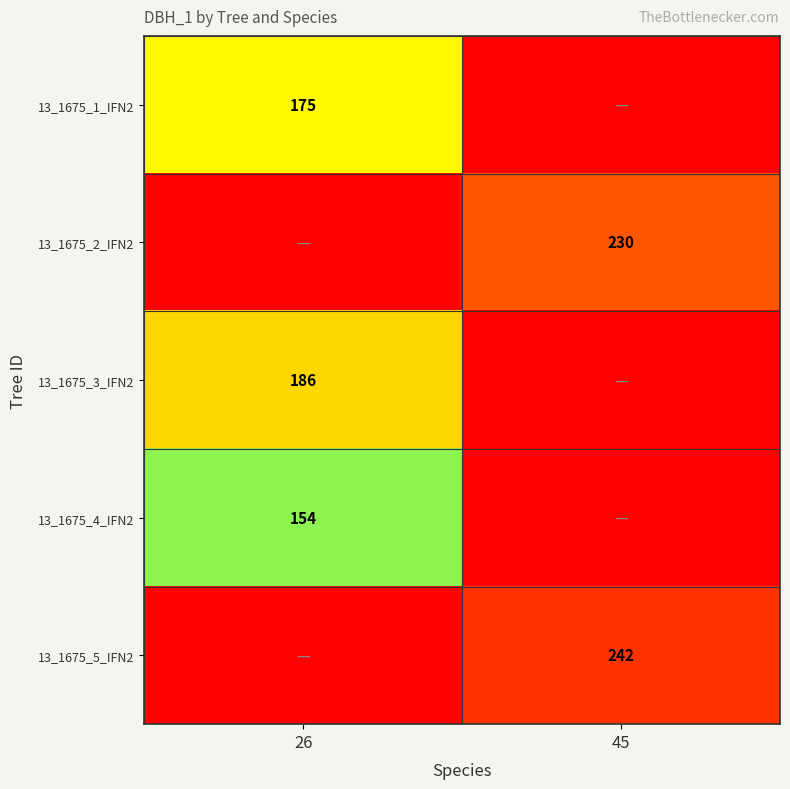

List the series in order of their peak value, highest first.

13_1675_5_IFN2, 13_1675_2_IFN2, 13_1675_3_IFN2, 13_1675_1_IFN2, 13_1675_4_IFN2